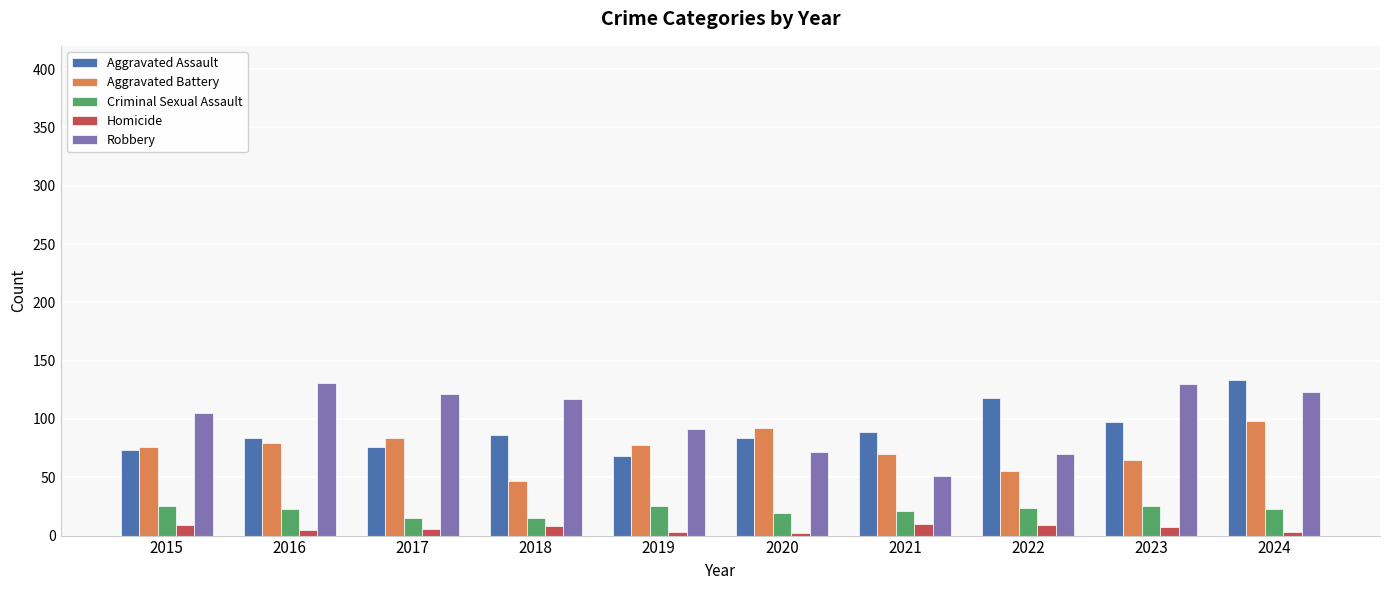

At which category is the sum across all series the highest?

2024